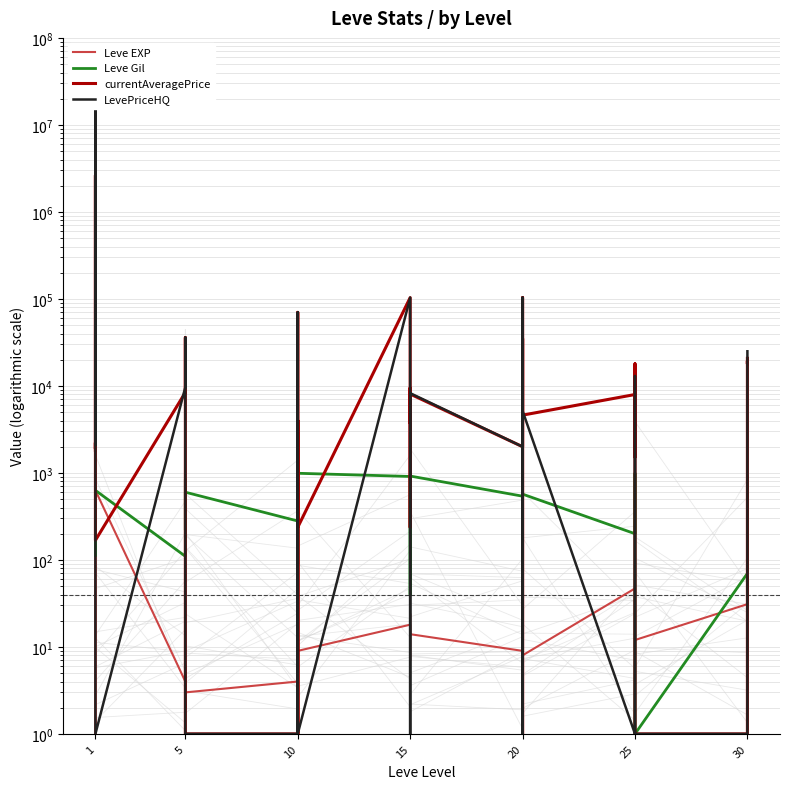

Count the number of data series in this chart.

4